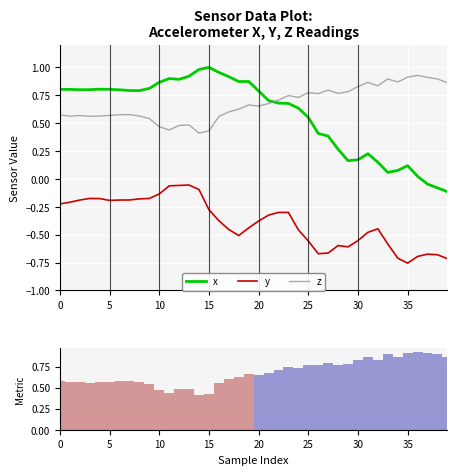

Which label corresponds to the smallest value in the chart?

35